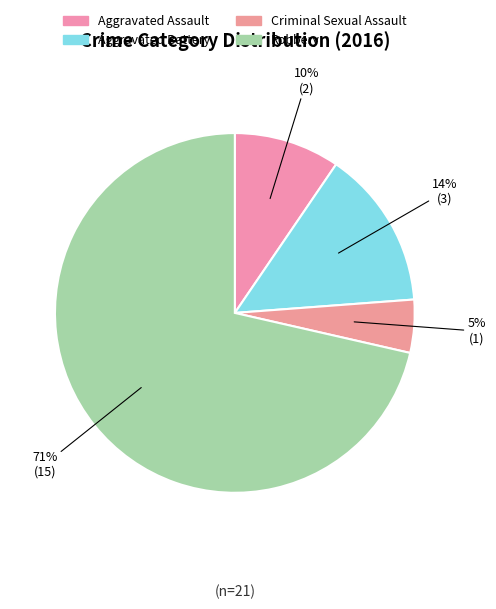

Is it true that Aggravated Assault is 10% of the pie?

True